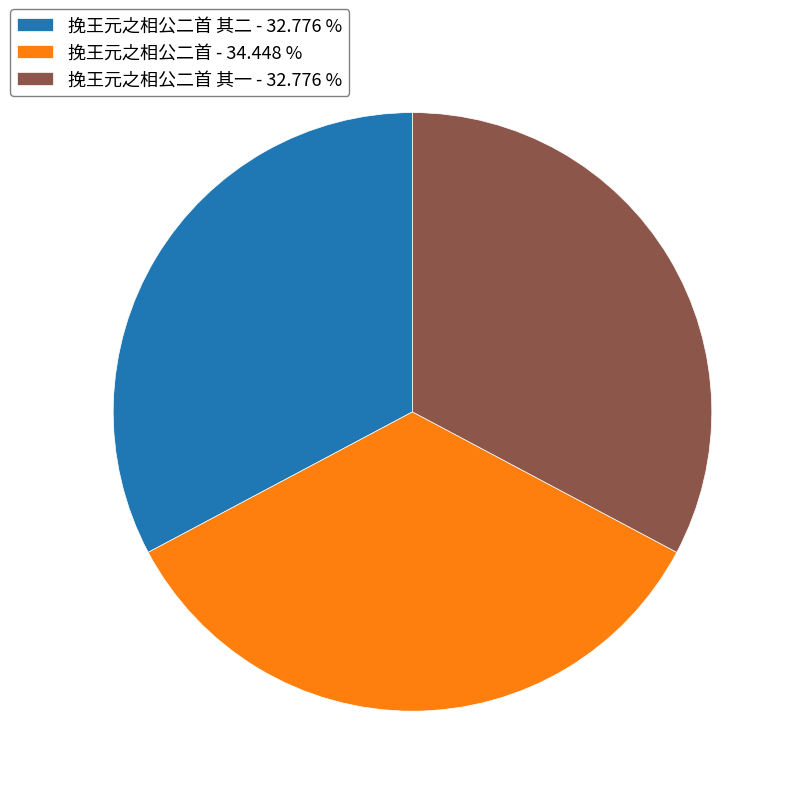

Is there a majority slice in this chart?

No